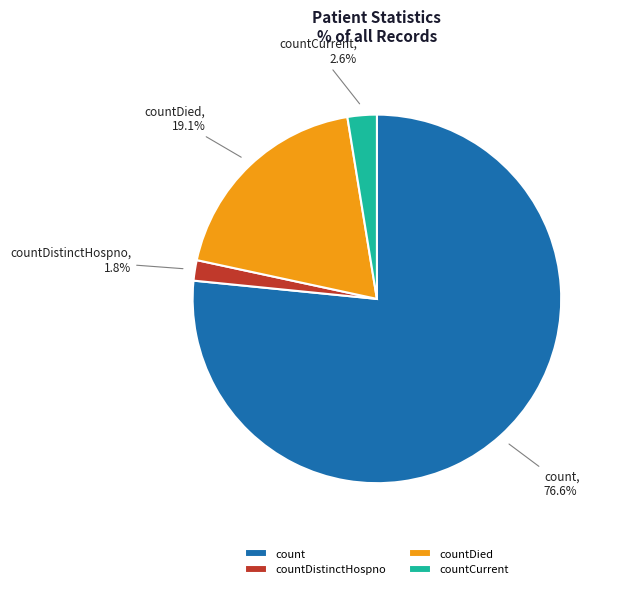

Between countCurrent and countDied, which is larger?

countDied